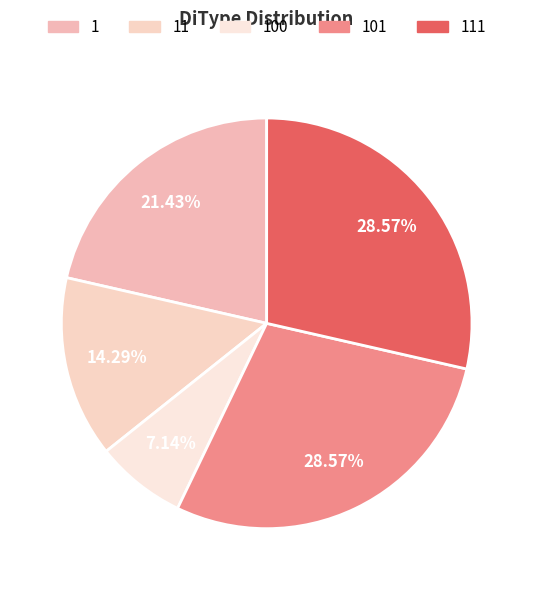

Is it true that 1 is 14% of the pie?

False